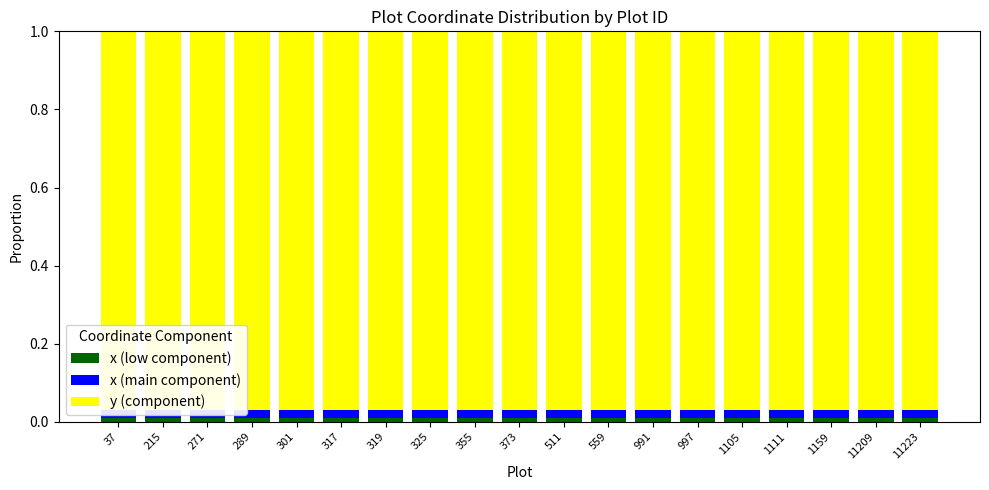

Which series has the largest range (max minus min)?

y (component)